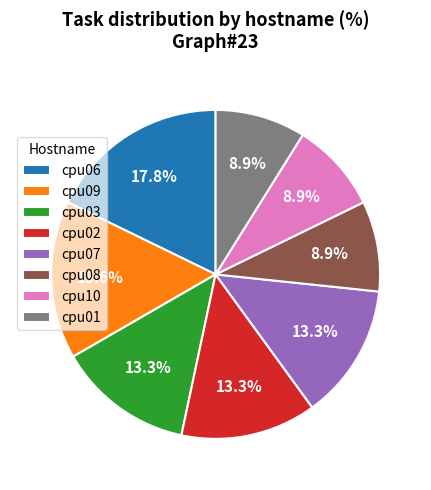

To the nearest percent, what portion does cpu08 represent?

9%